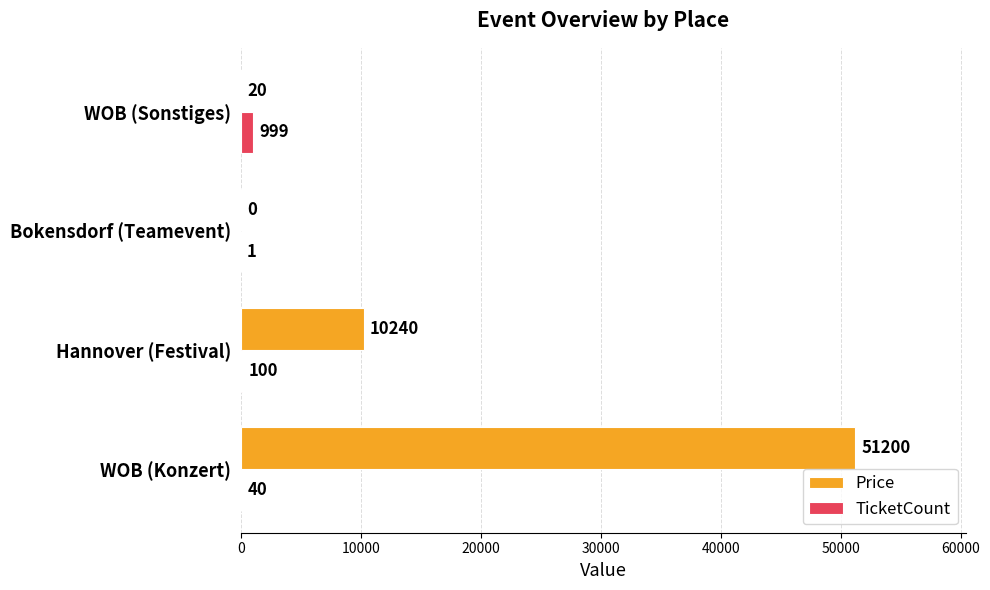

What is the sum of all TicketCount values?

1140